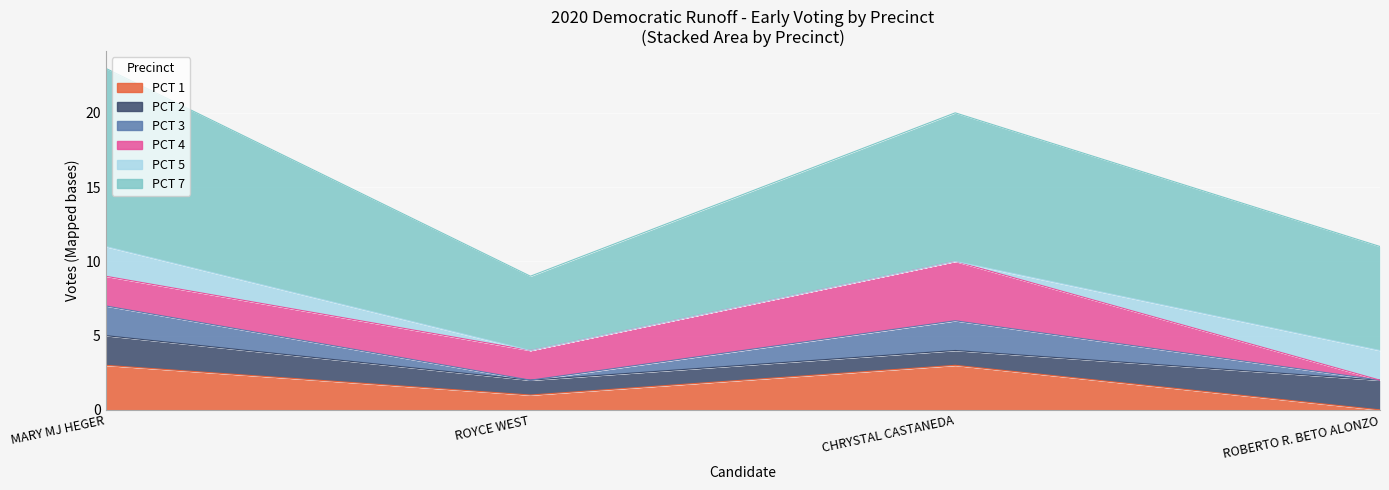

In PCT 3, how many points are lower than both neighbors (excluding endpoints)?

1